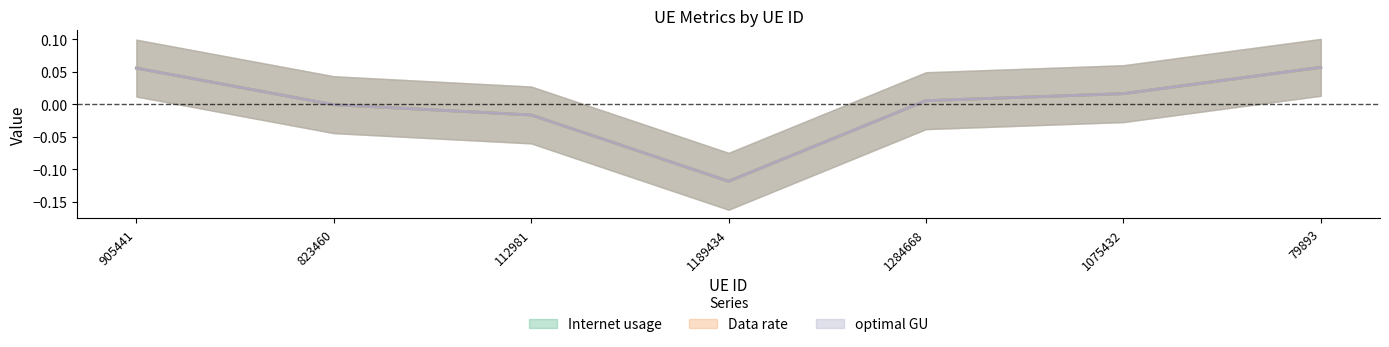

Which series has the largest total across all categories?

Internet usage